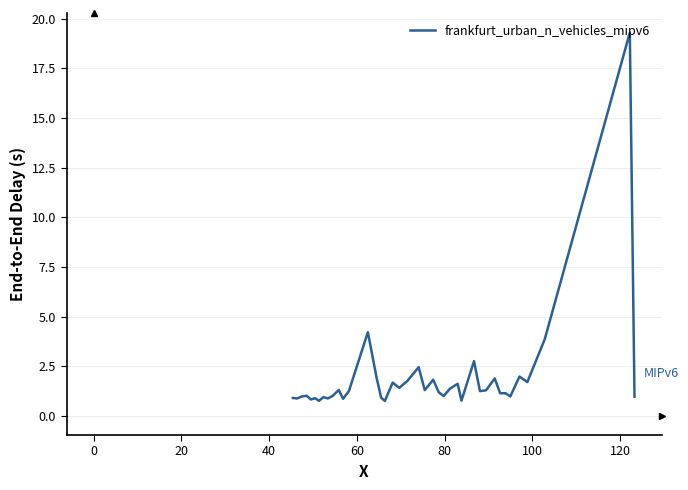

What is the difference between the maximum and minimum values?

18.6